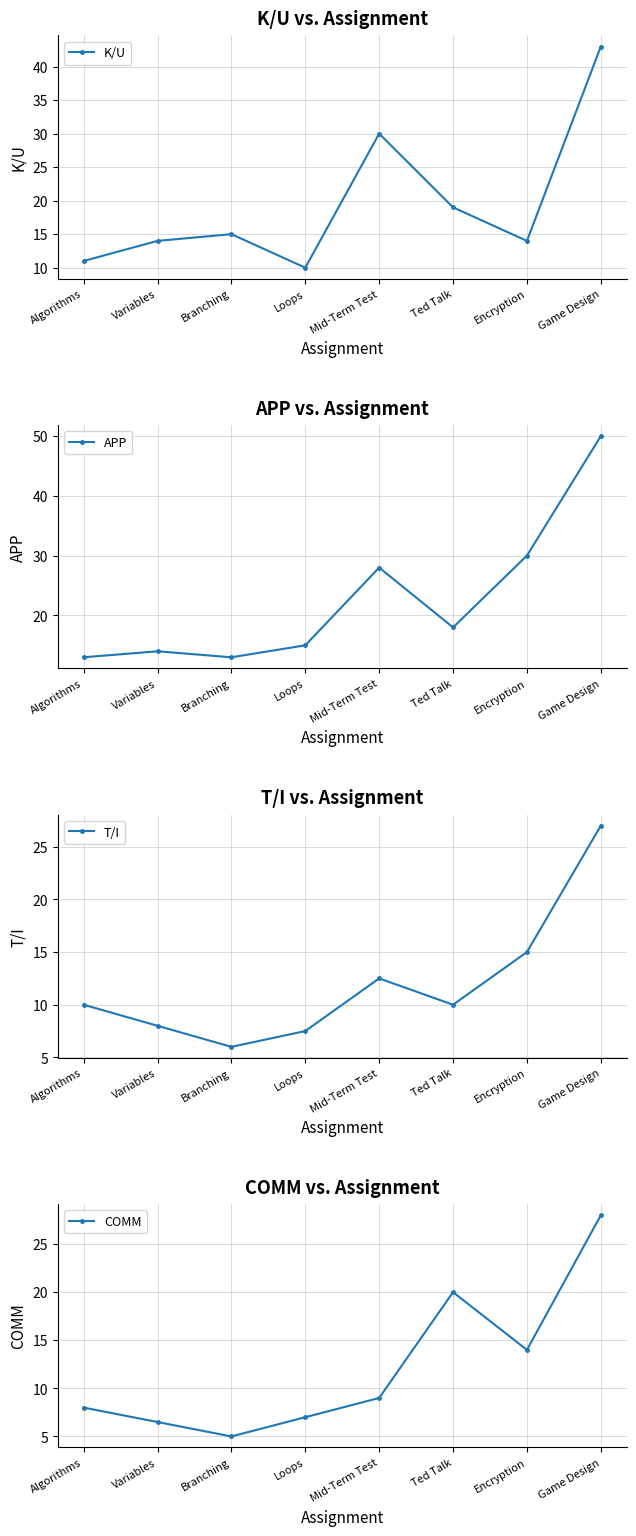

What position from the left is Loops?

4